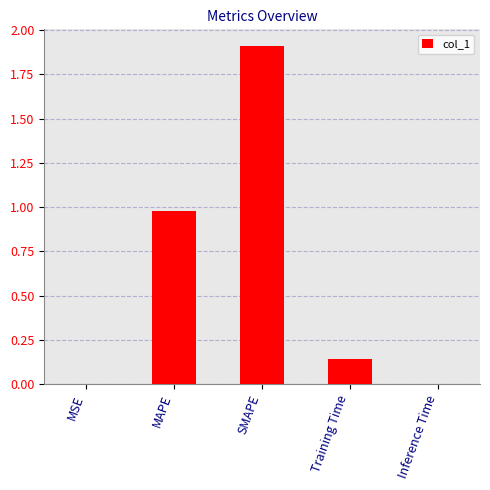

Is it true that the value at MAPE is 0.7?

False